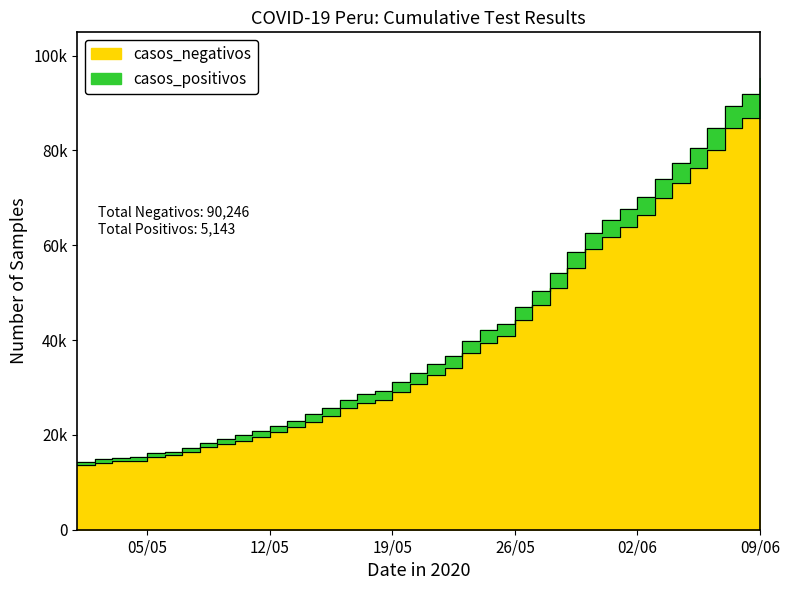

What are all the series names shown in the legend?

casos_negativos, casos_positivos